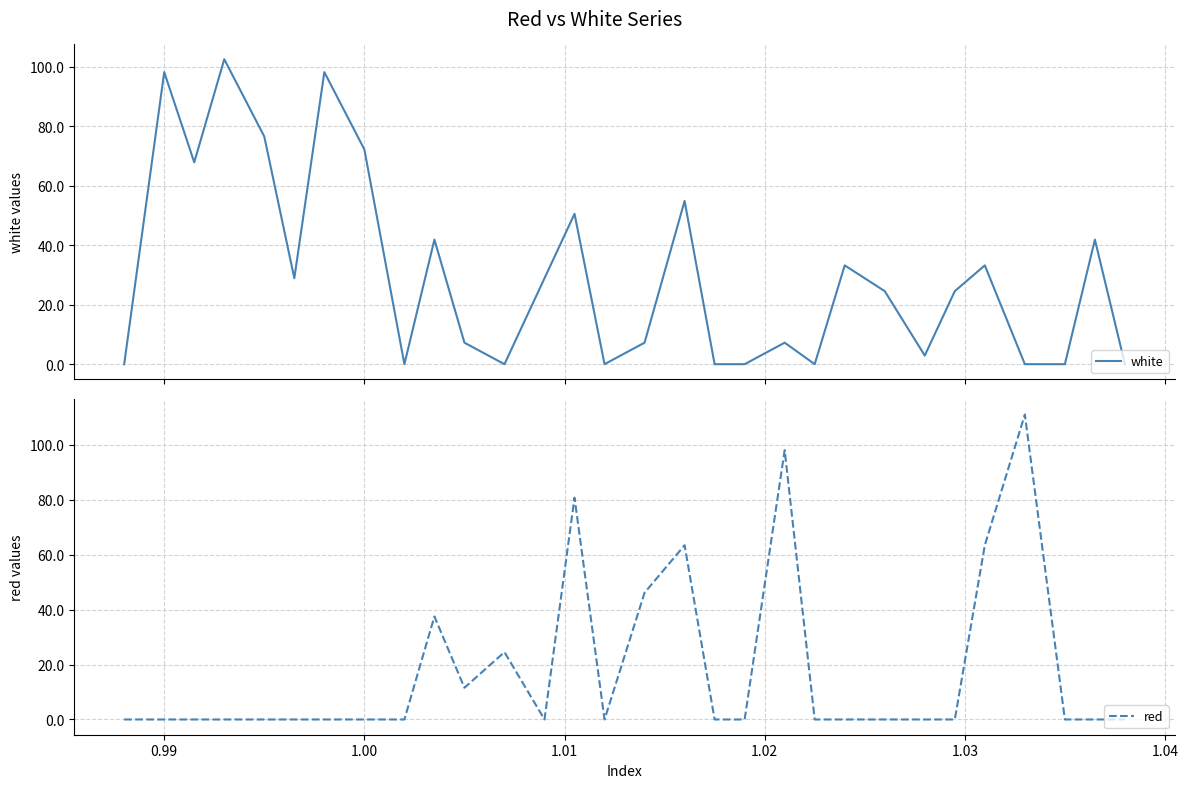

Is this an area chart (filled region under the line)?

No